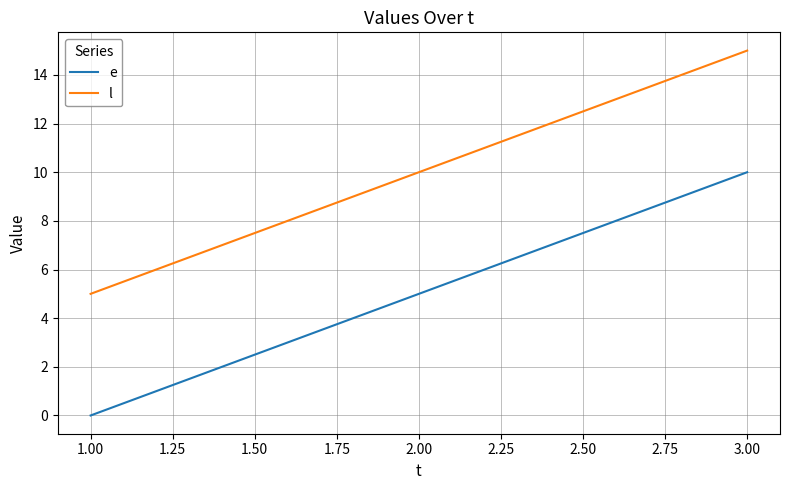

True or false: e has a value of 7 at 1.00.

False